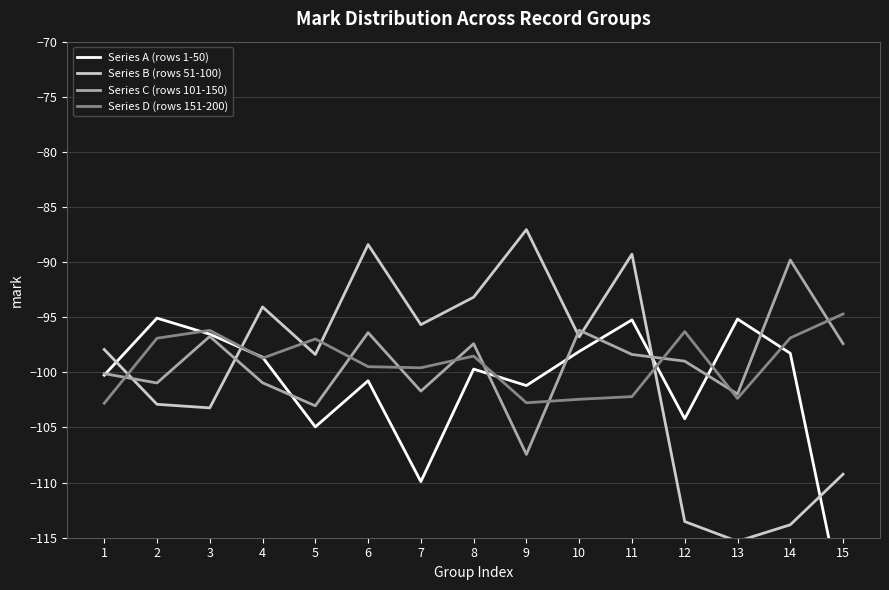

What are all the series names shown in the legend?

Series A (rows 1-50), Series B (rows 51-100), Series C (rows 101-150), Series D (rows 151-200)